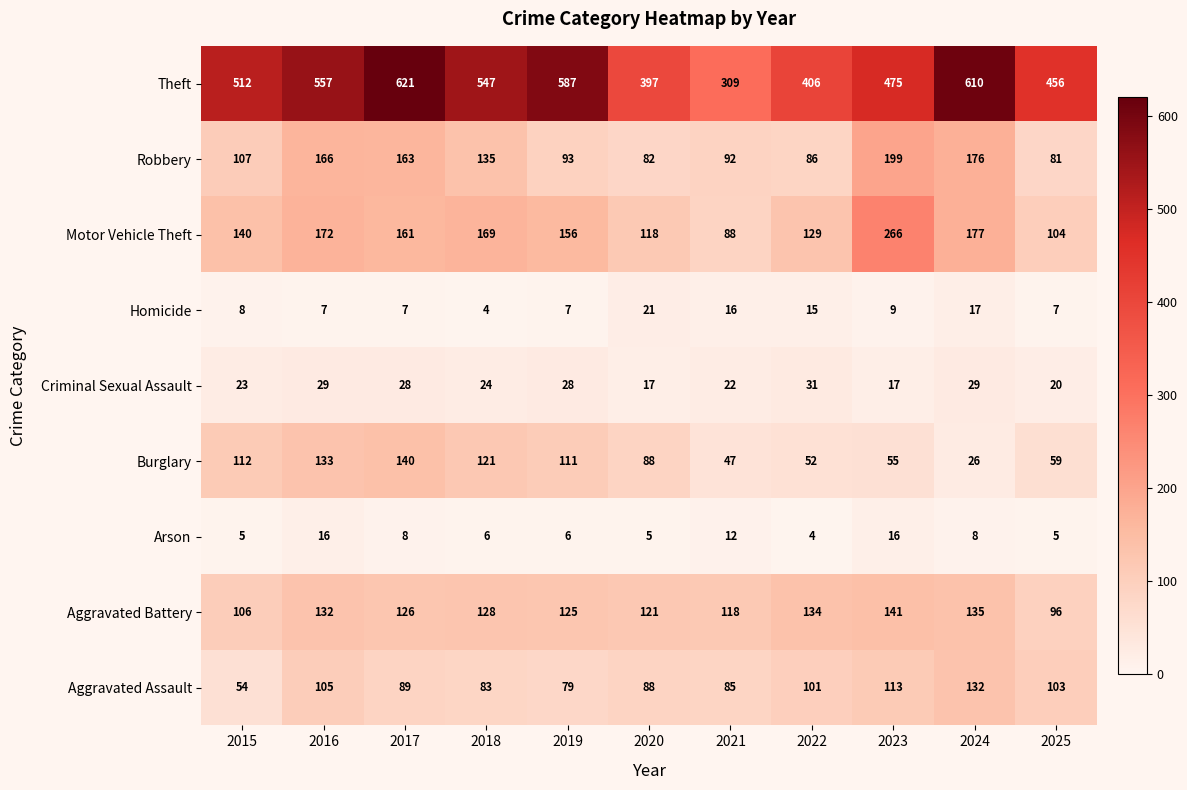

How many categories are shown in the chart?

11